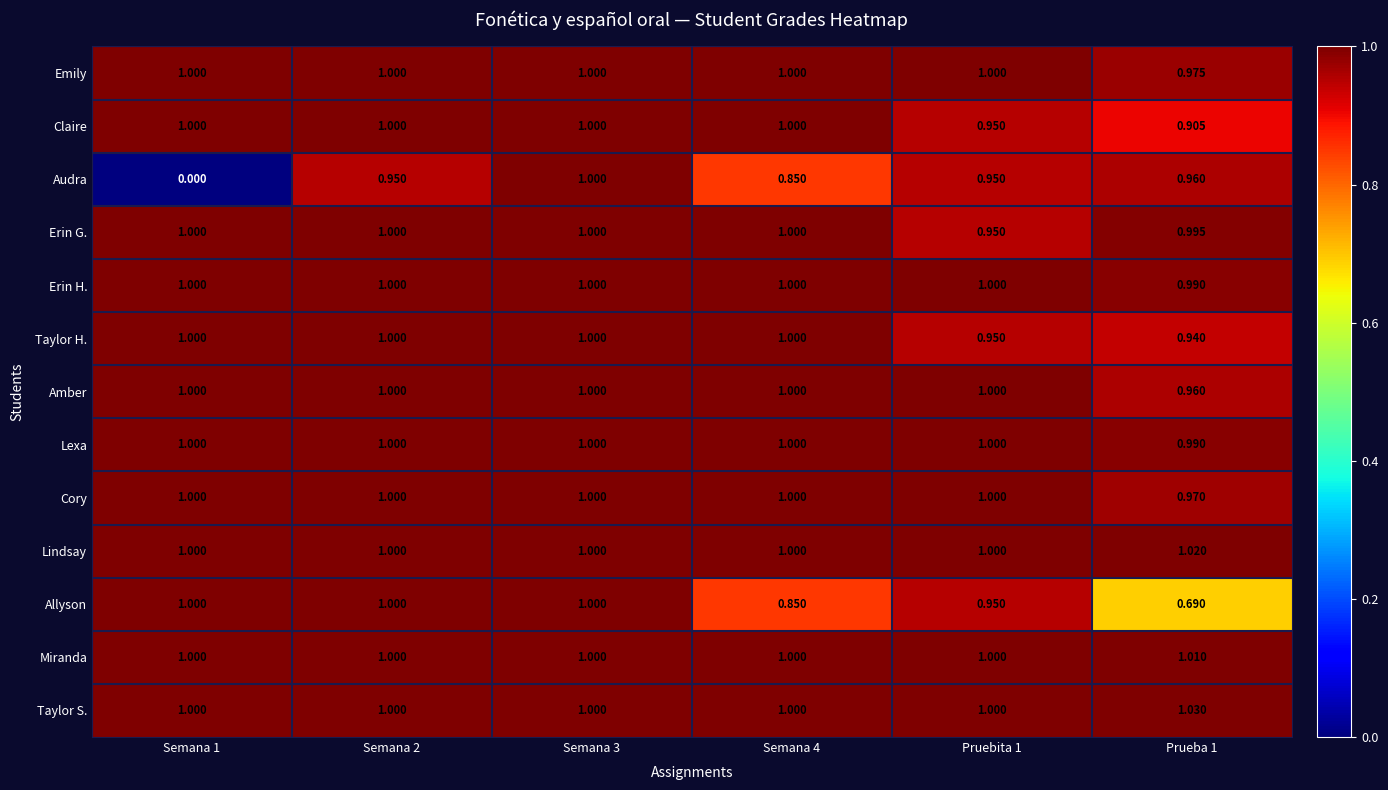

Which series has the largest total across all categories?

Taylor S.